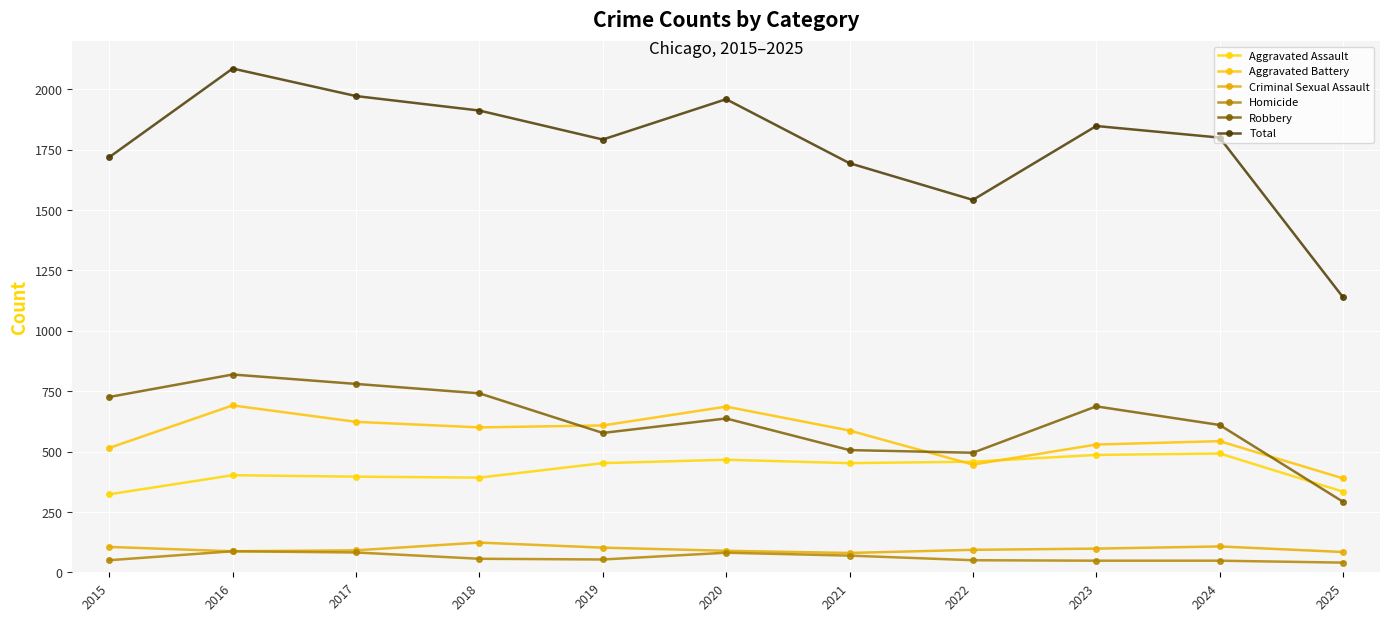

What is the highest value of the Aggravated Battery series?

691